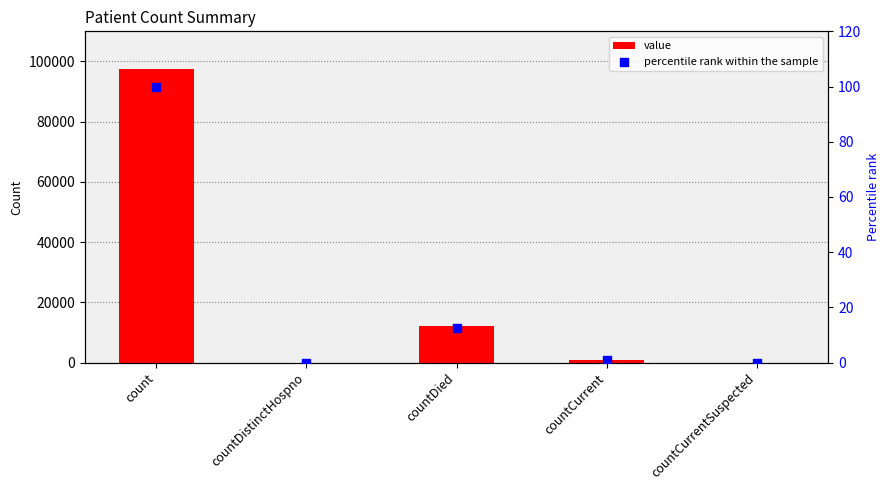

What are all the series names shown in the legend?

value, percentile rank within the sample